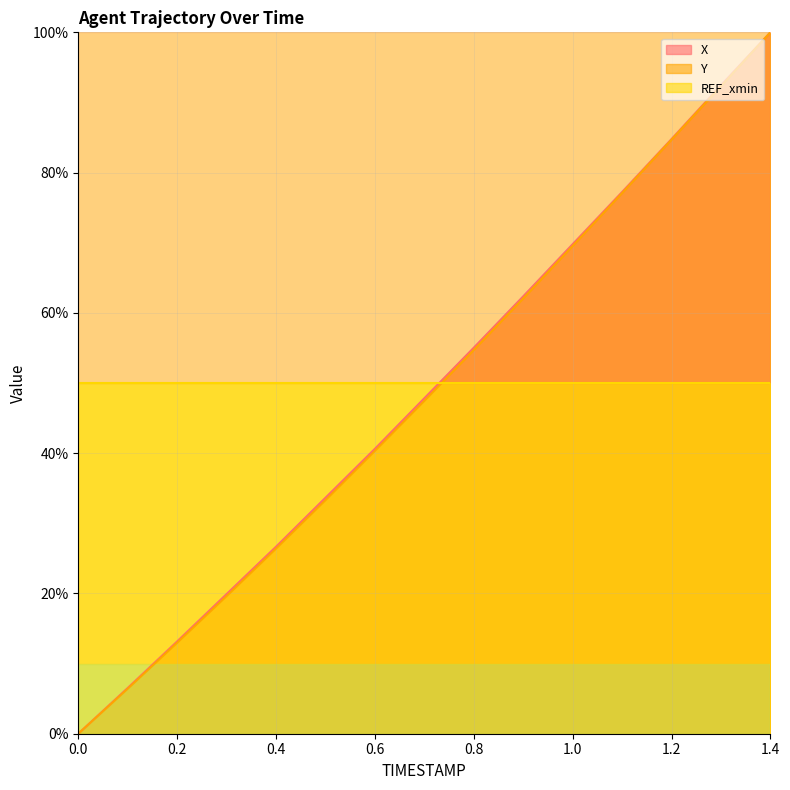

What is the lowest value of the REF_xmin series?

50.0